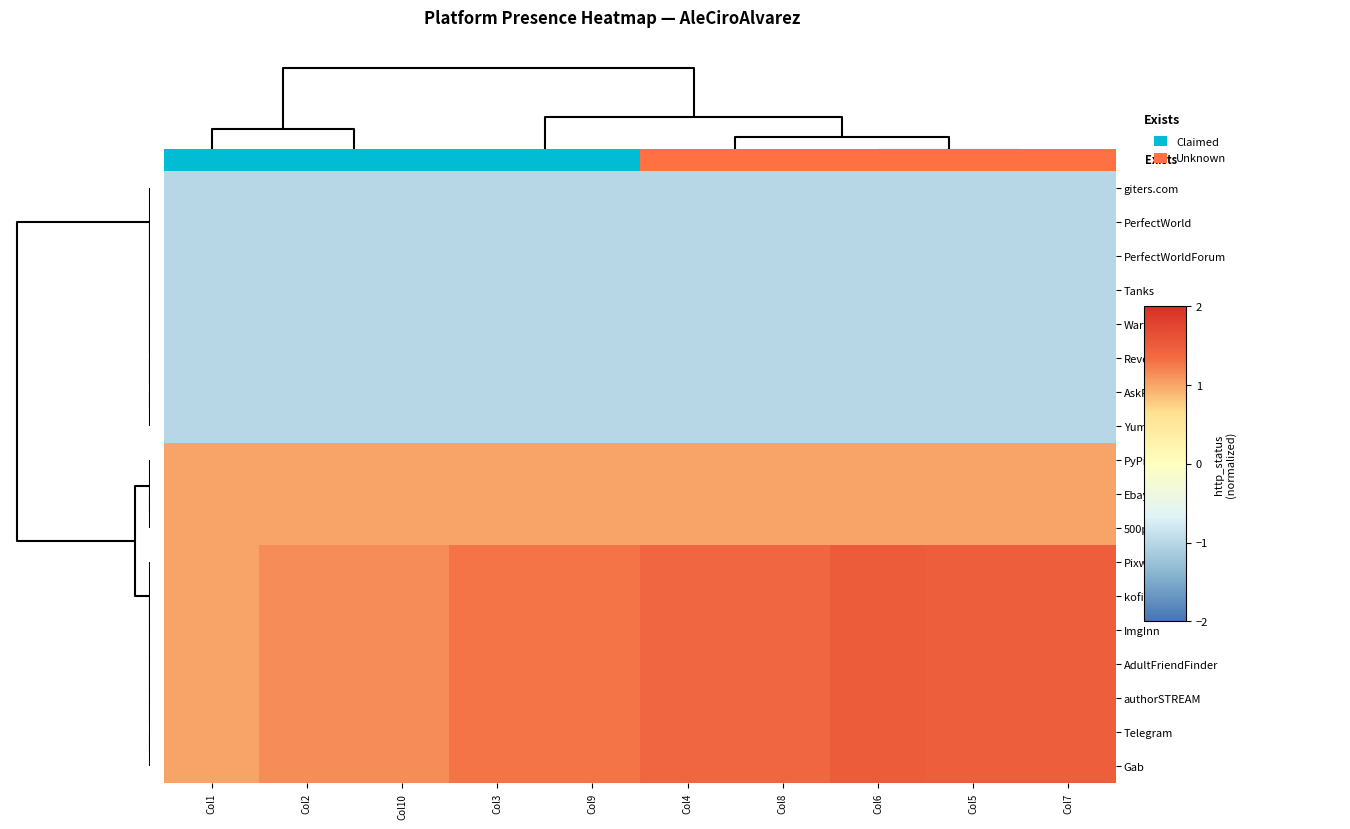

Which has a higher value, Col7 or Col5?

Col7